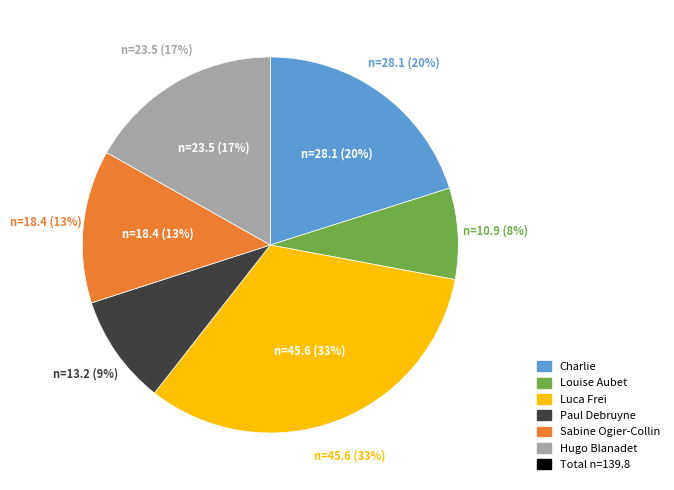

Combined, do Hugo Blanadet and Paul Debruyne account for over 50%?

No